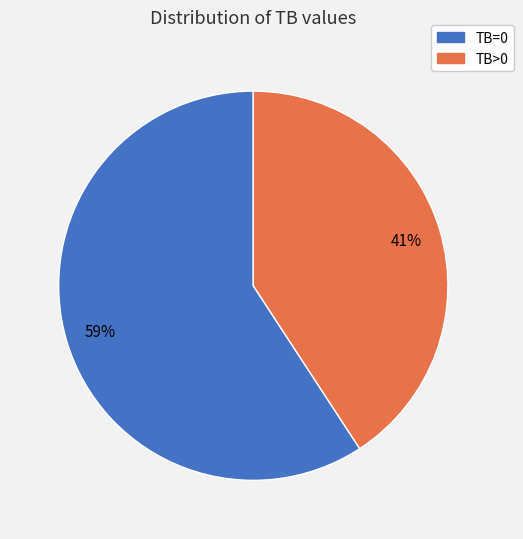

Is the sum of TB>0 and TB=0 greater than half?

Yes